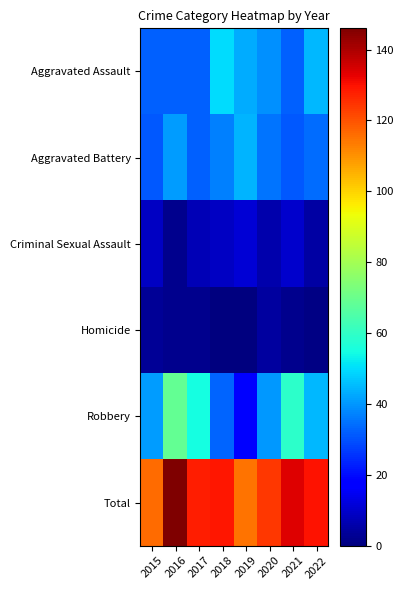

Between 2015 and 2021, which series saw the biggest shift?

Robbery